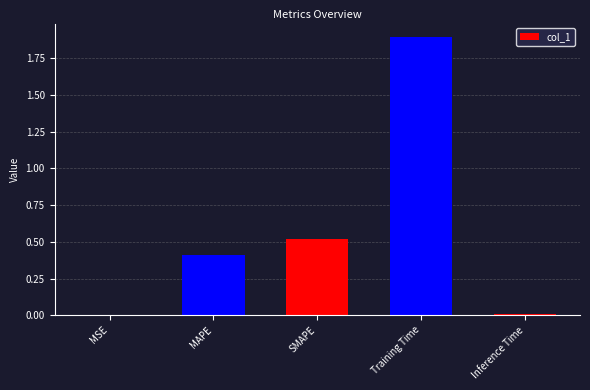

What is the maximum value shown in the chart?

1.9